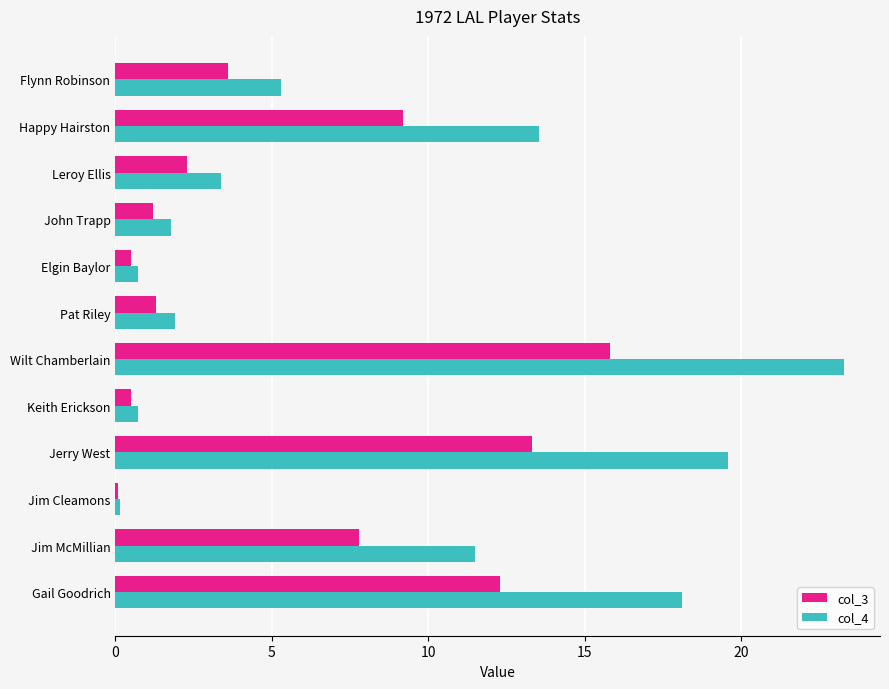

What is the sum of all col_4 values?

100.0